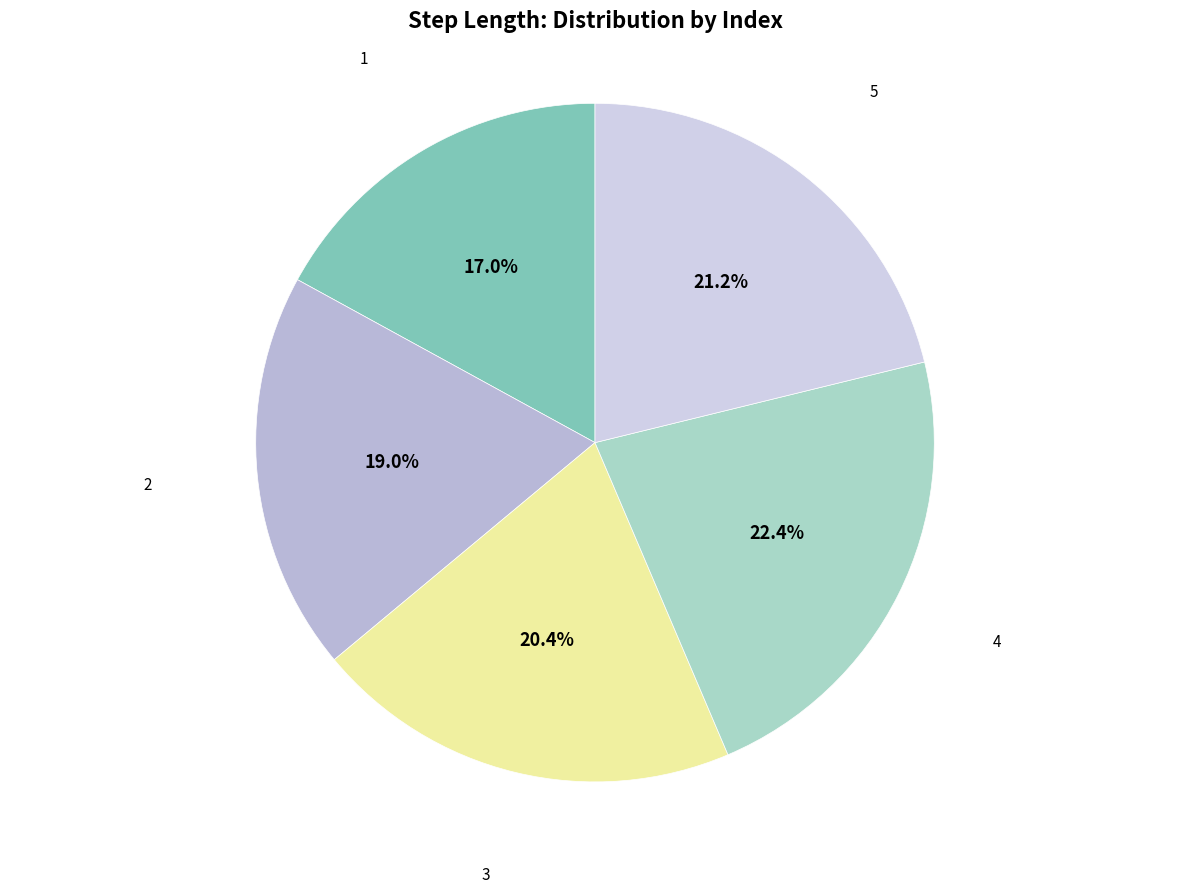

What percentage do 4 and 5 together represent?

43.6%